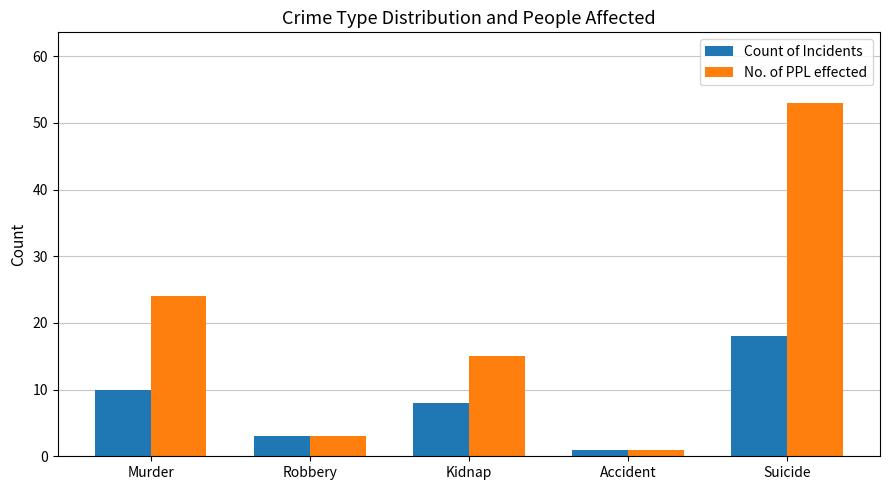

What is the total value across all series at Robbery?

6